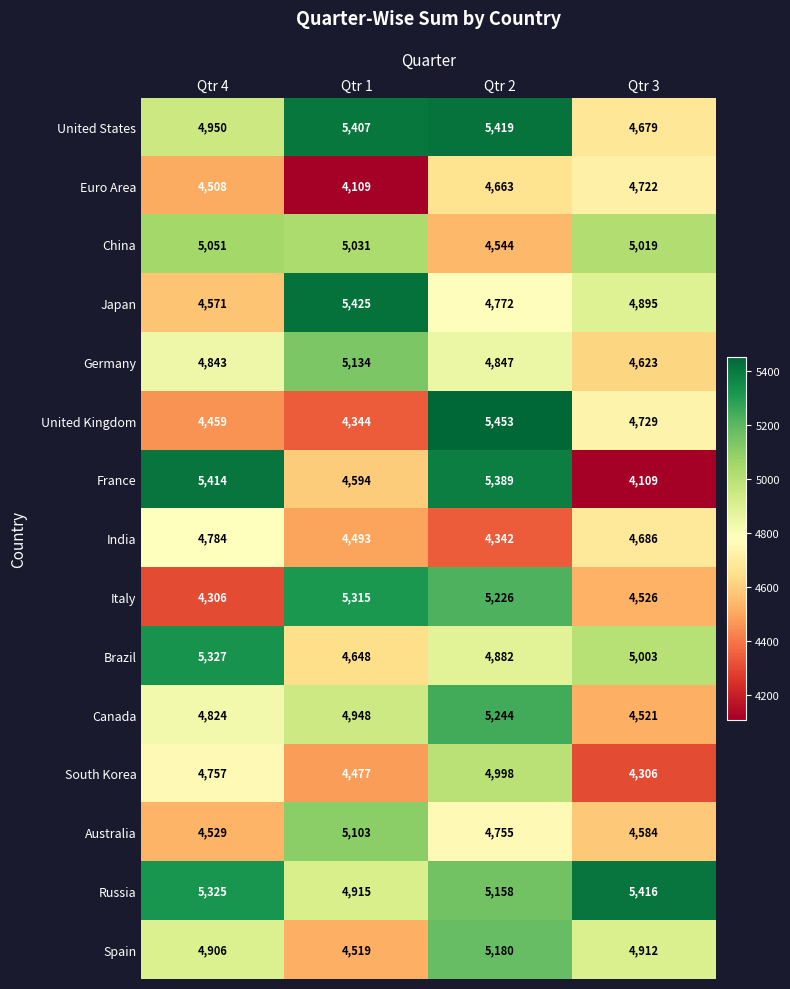

The India series shows 4784 at Qtr 4. True or false?

True